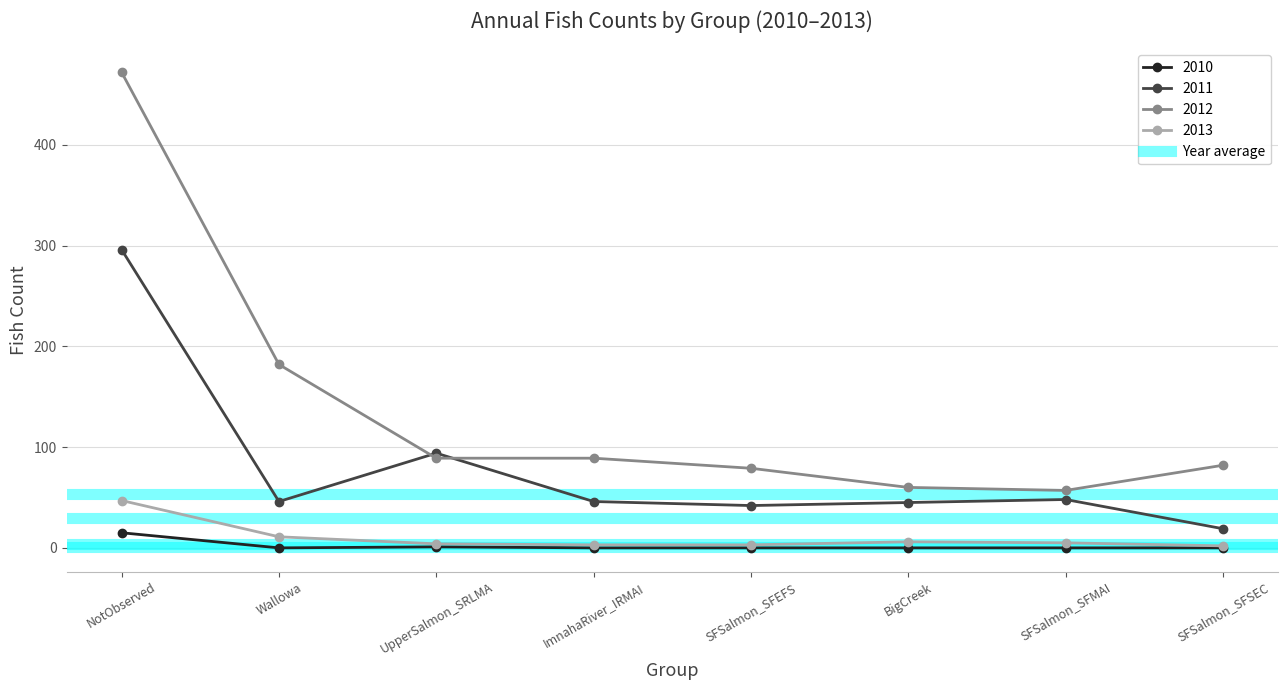

How many lines are shown in the chart?

4